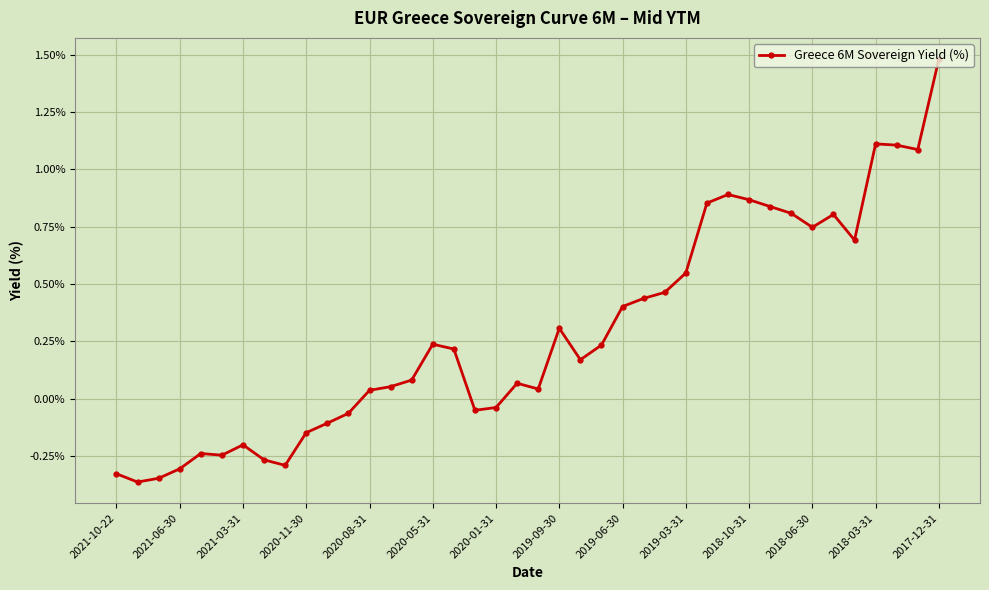

What is the value of the 37th point from the left?

1.1